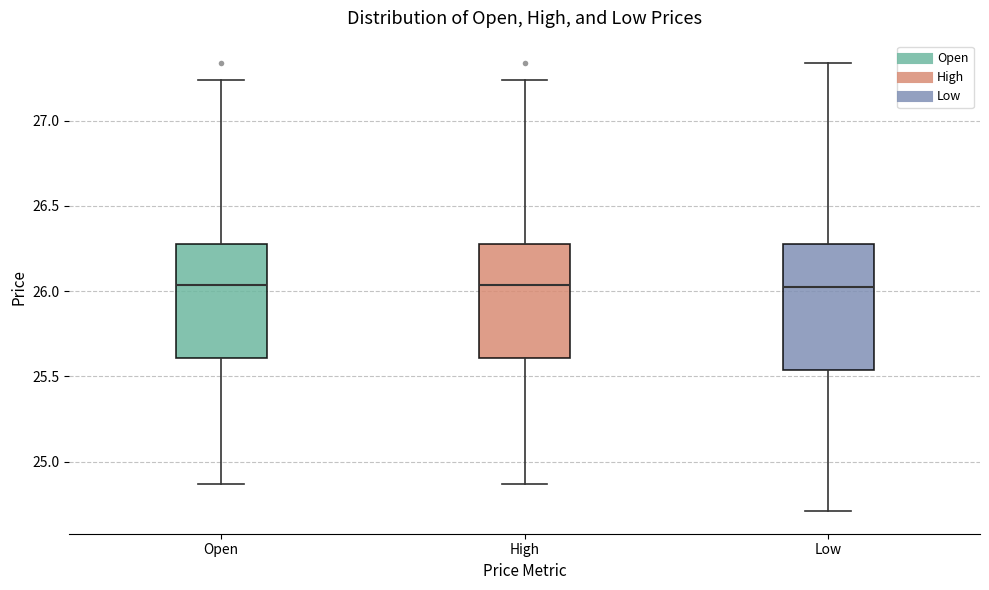

Reading left to right, transcribe this box plot: for each box, give where its median line is, the range the box spans, and where its two whiskers end, as read against the y-axis. The values are not printed on the chart, so give them approximately, as read against the axis.

Open: median 26.05, box 25.60 to 26.30, whiskers 24.85 to 27.25
High: median 26.05, box 25.60 to 26.30, whiskers 24.85 to 27.25
Low: median 26.00, box 25.55 to 26.30, whiskers 24.70 to 27.35